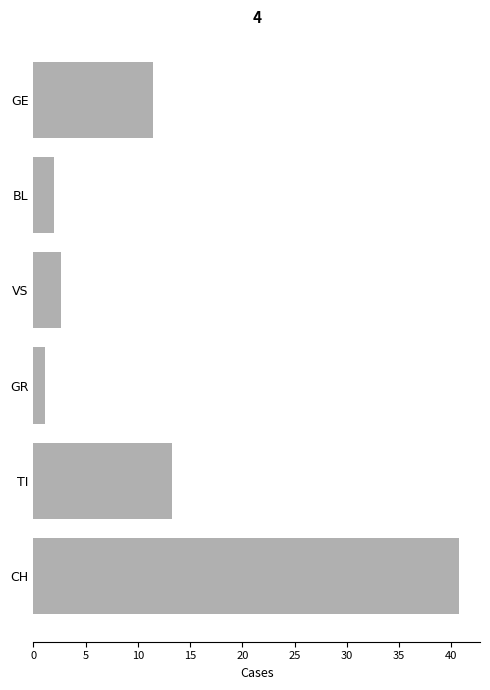

Rank the categories by value from highest to lowest.

CH, TI, GE, VS, BL, GR